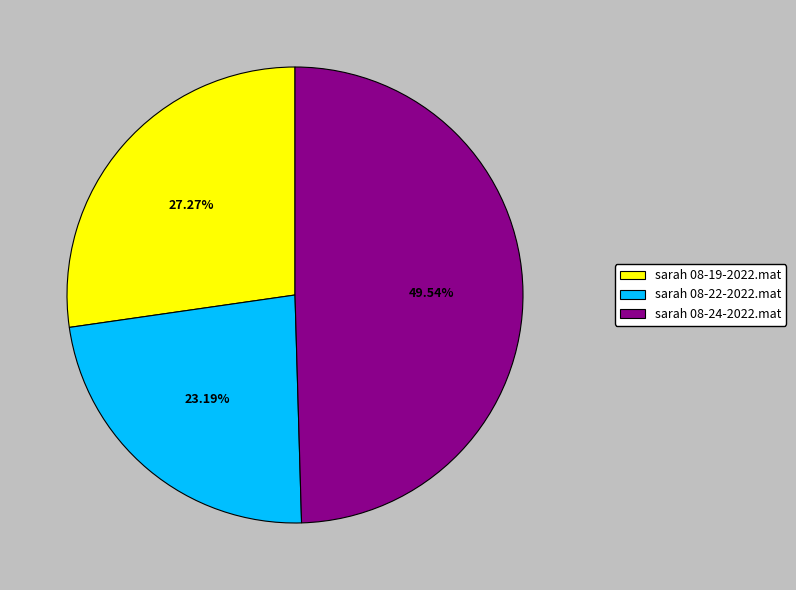

How much of the chart is everything except sarah 08-19-2022.mat?

72.7%